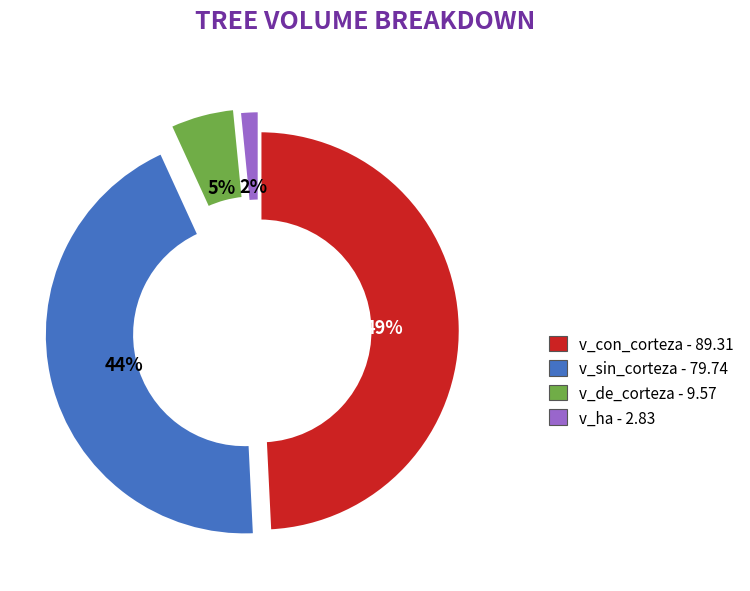

To the nearest percent, what is the average slice percentage?

25%